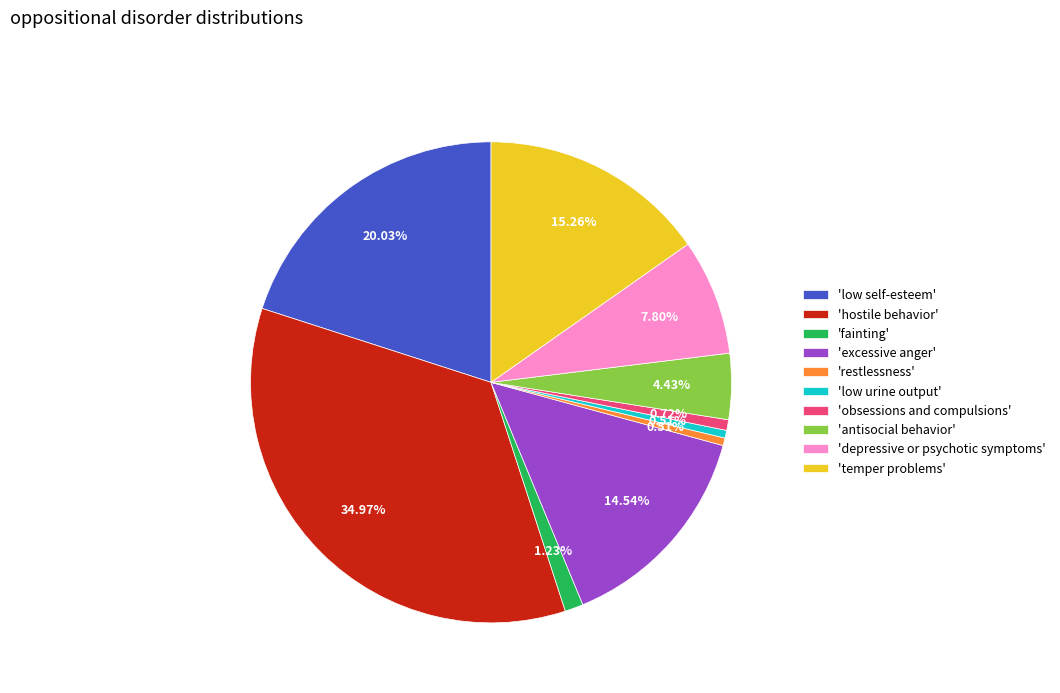

Which has a higher value, 'low self-esteem' or 'depressive or psychotic symptoms'?

'low self-esteem'